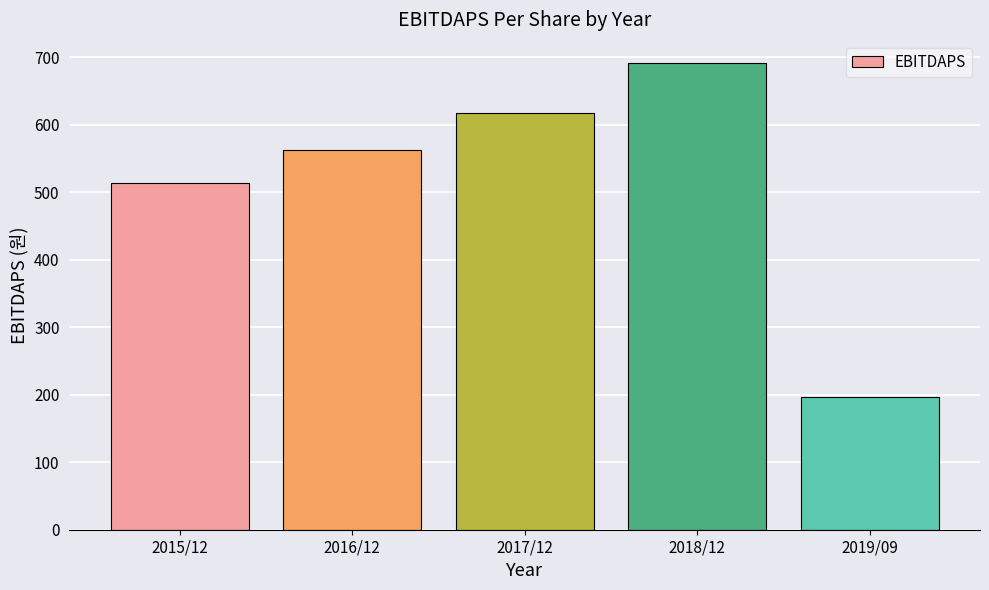

Does the chart contain any negative values?

No